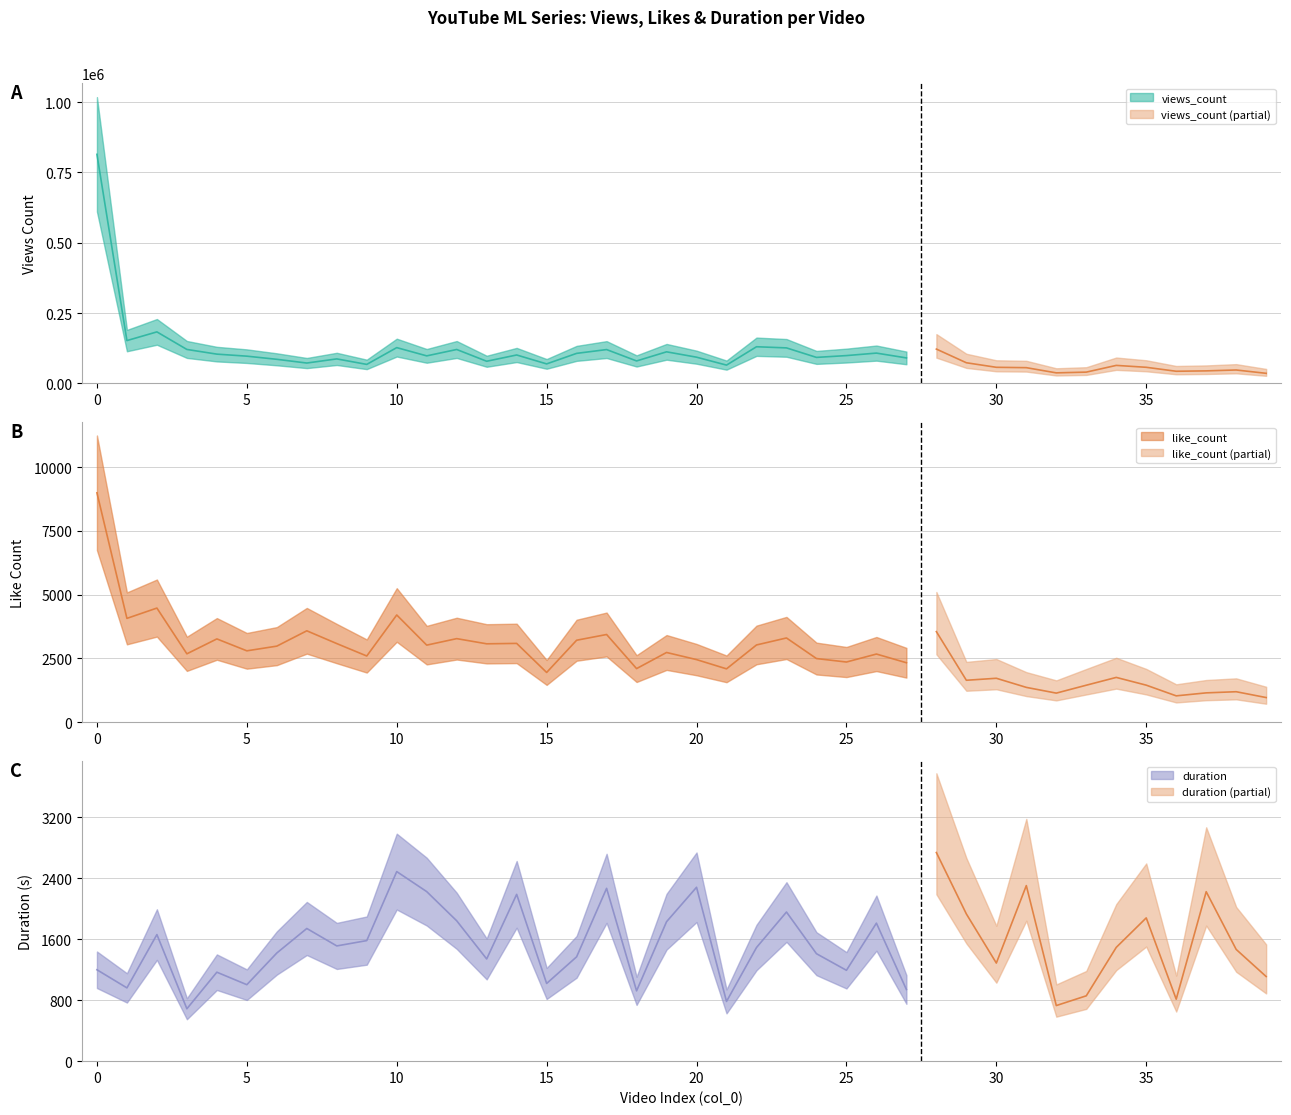

What is the sum of the views_count values at 30 and 17?

177213